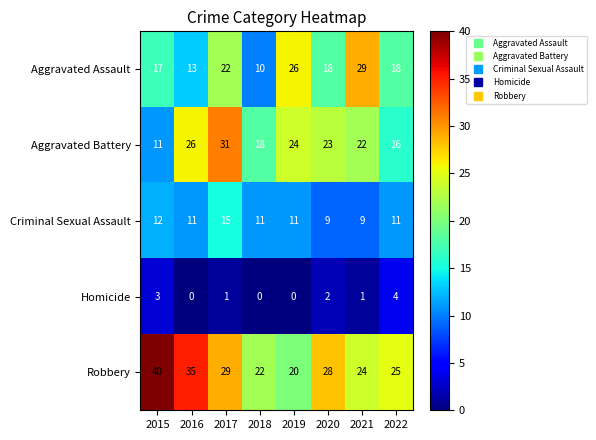

The value of Homicide at 2015 is 3. True or false?

True